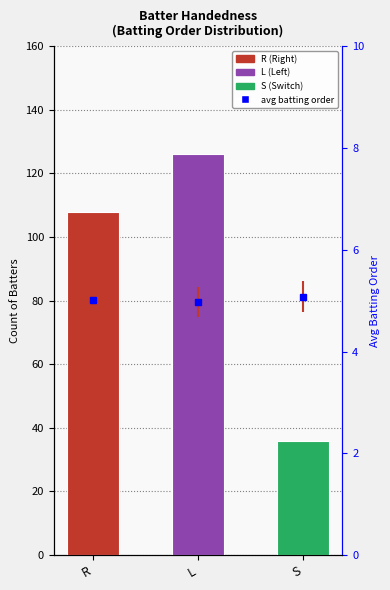

What is the total value across all series at S?

41.1